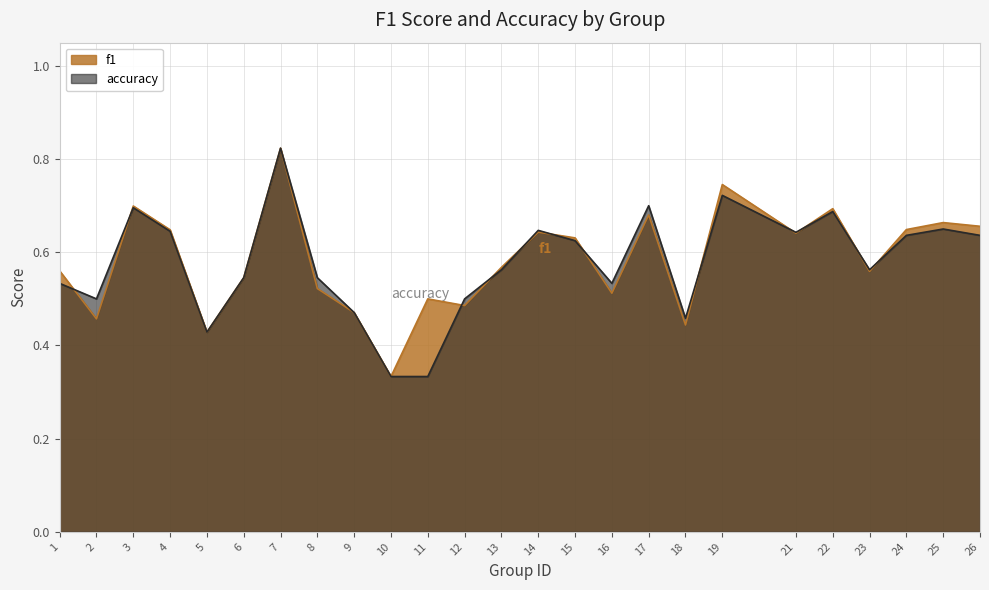

What is the highest value of the f1 series?

0.8